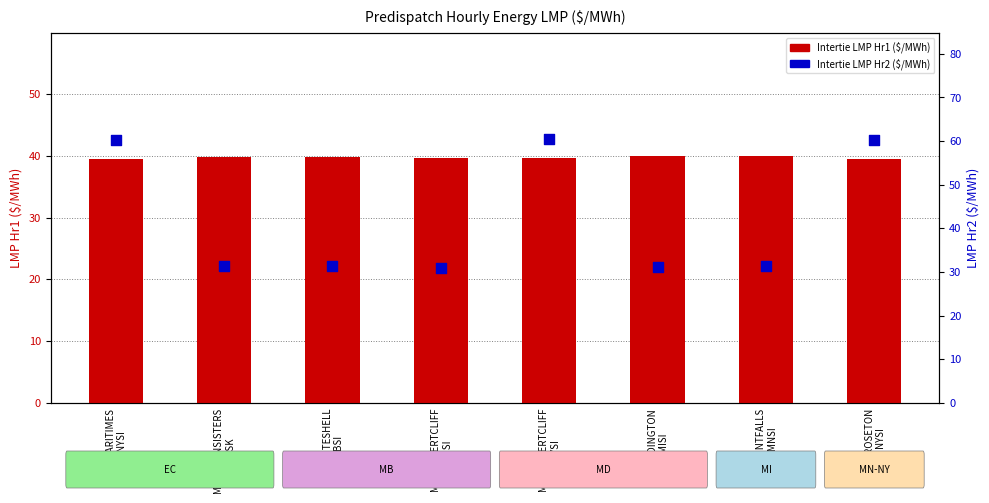

What are all the series names shown in the legend?

Intertie LMP Hr1, Intertie LMP Hr2